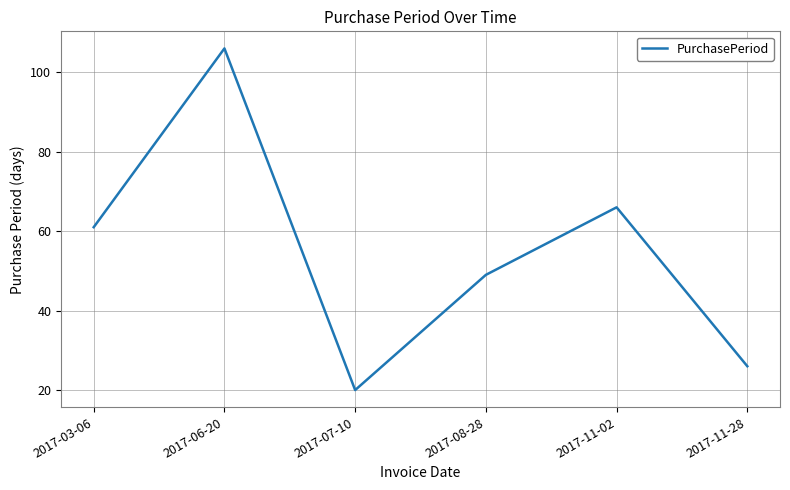

How many values are below 61?

3